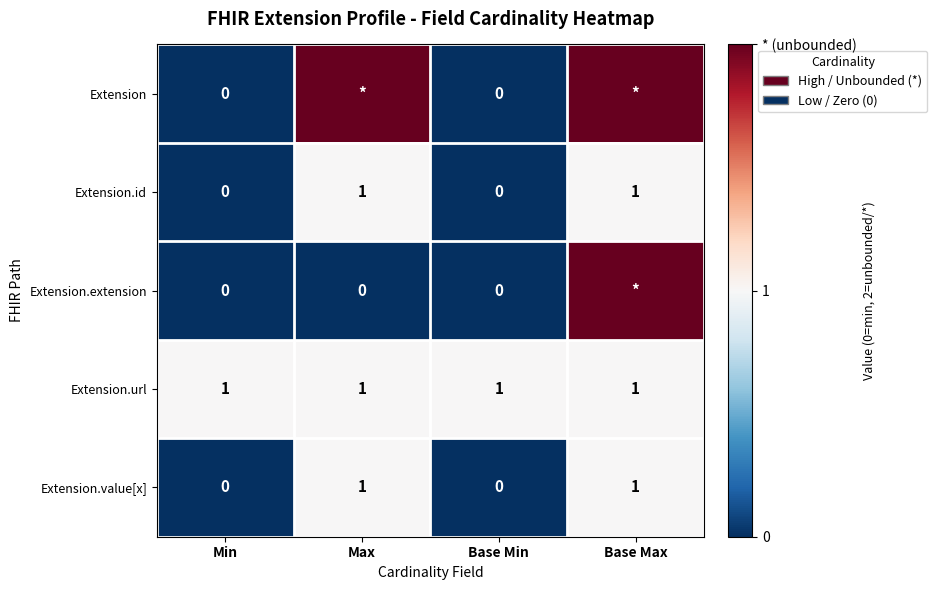

At which category is the sum across all series the highest?

Base Max